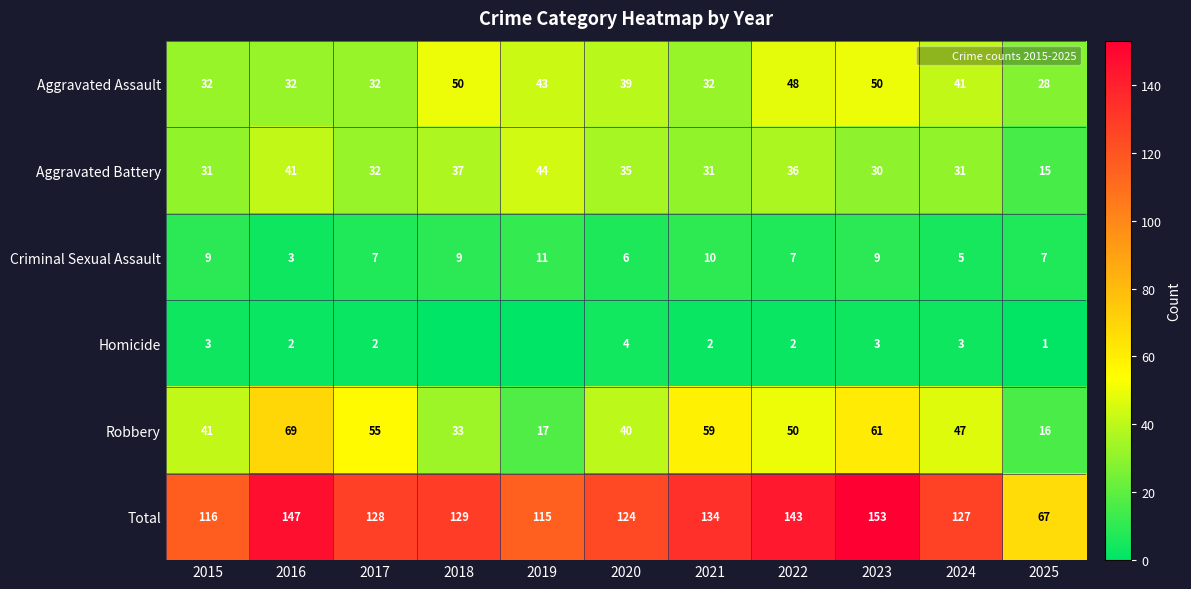

How many data points in Aggravated Battery are less than 32?

5